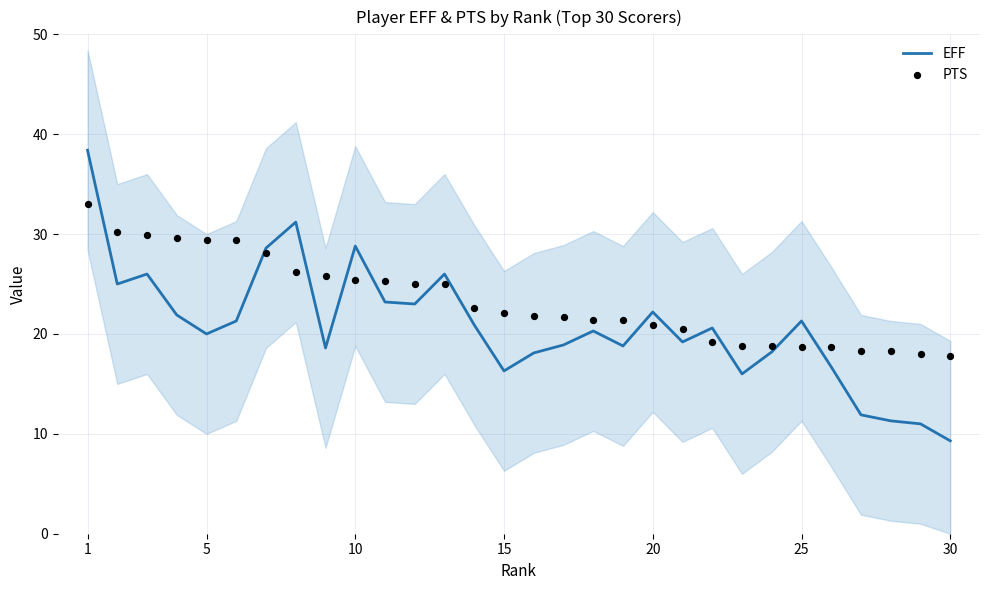

Which series contains the highest Y value?

EFF